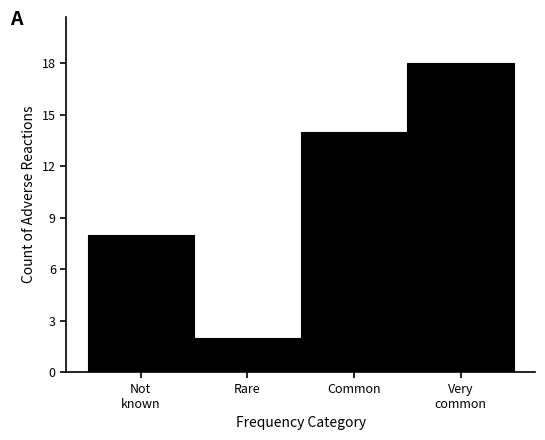

Reading left to right, what are all the values shown in this chart?

8	2	14	18